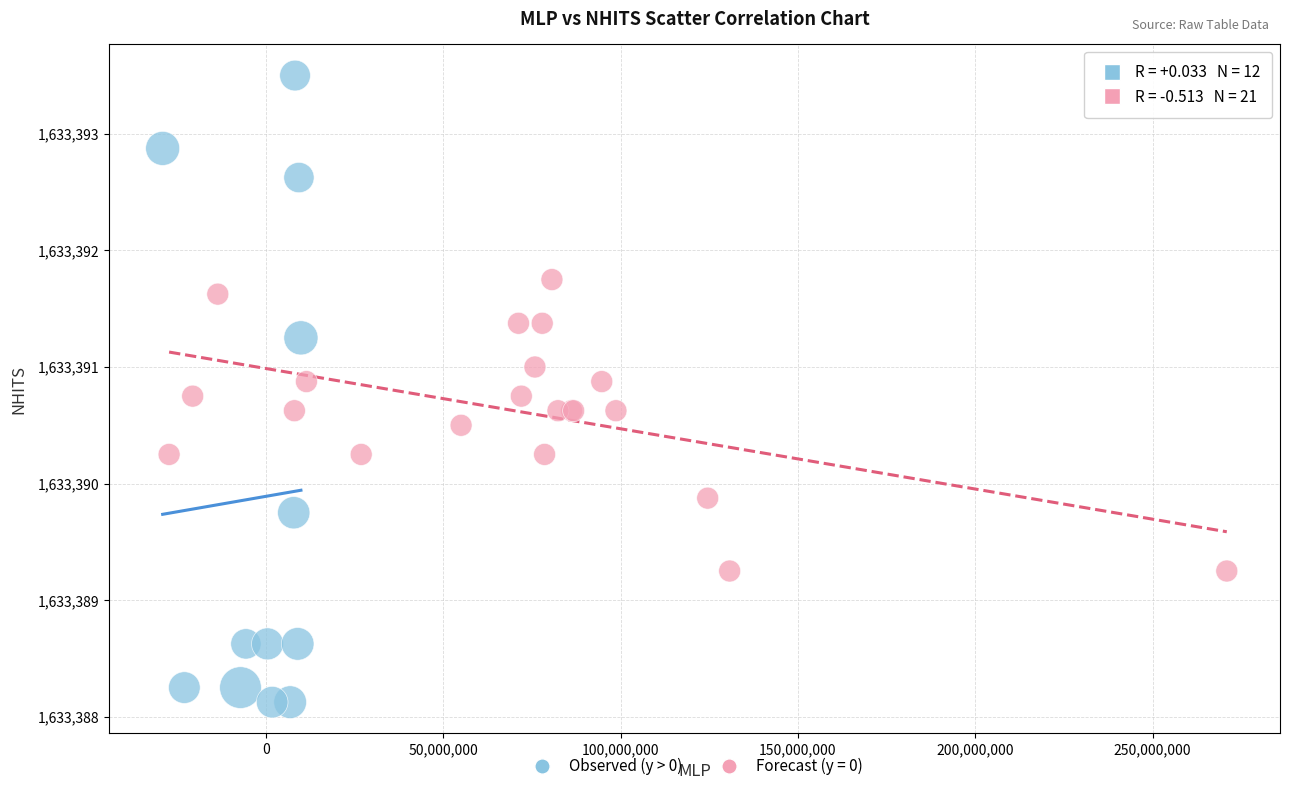

Which series has the widest spread of Y values?

Observed (y > 0)